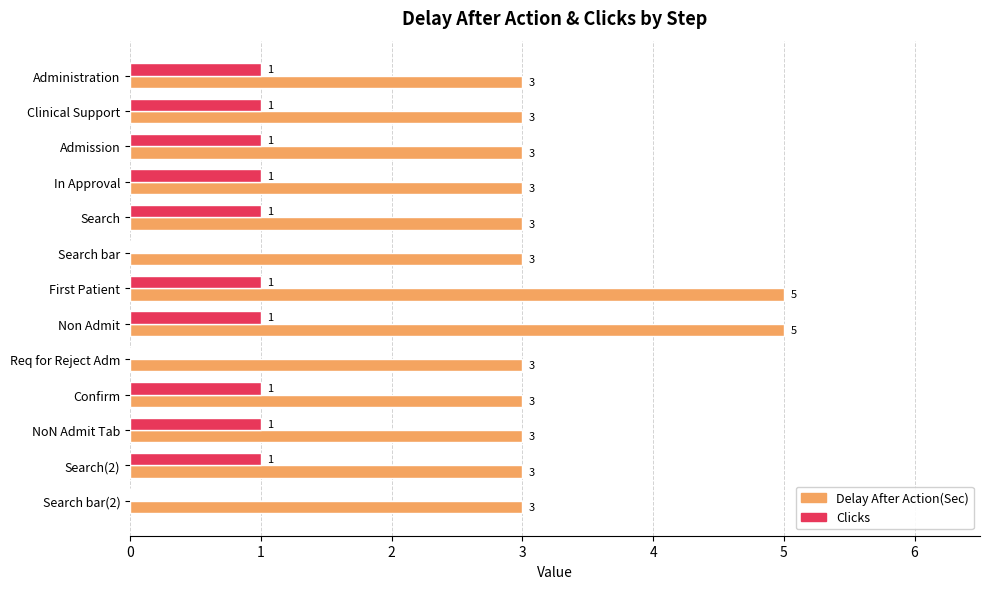

The value of Delay After Action(Sec) at Clinical Support is 3. True or false?

True